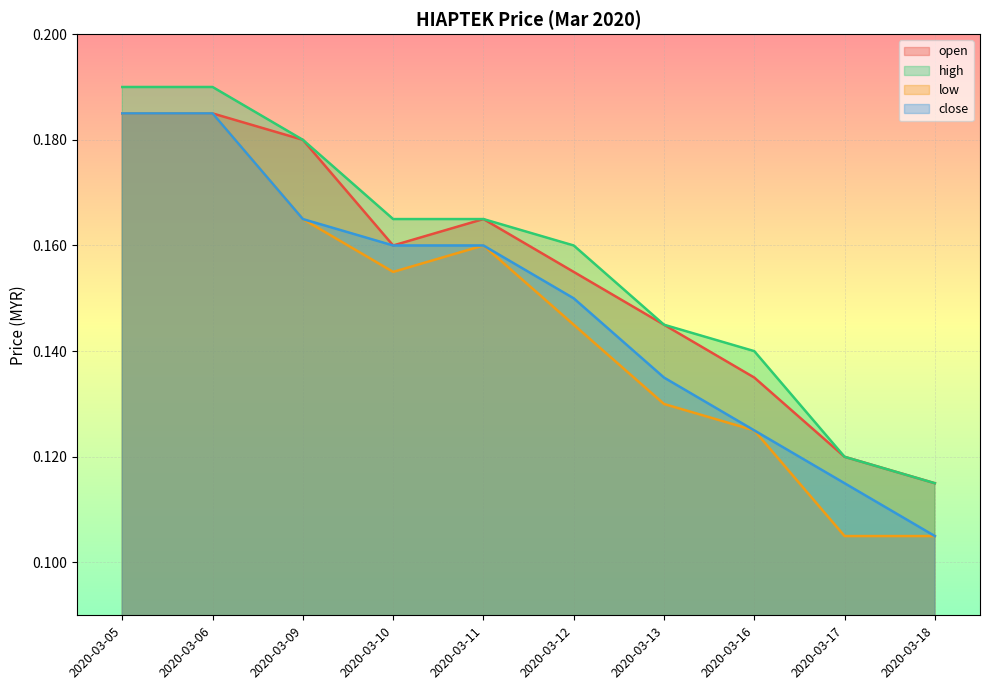

What is the difference between the maximum and minimum values in the low series?

0.1